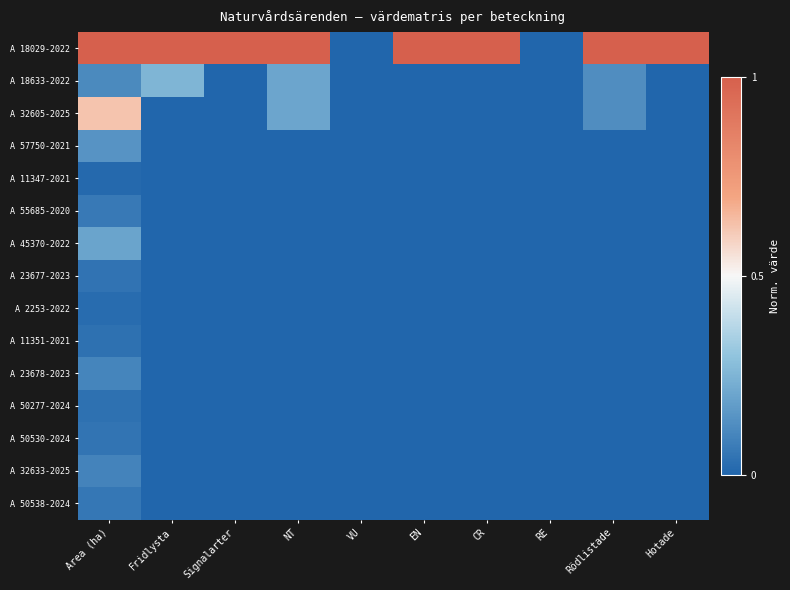

What is the total value across all series at CR?

1.0